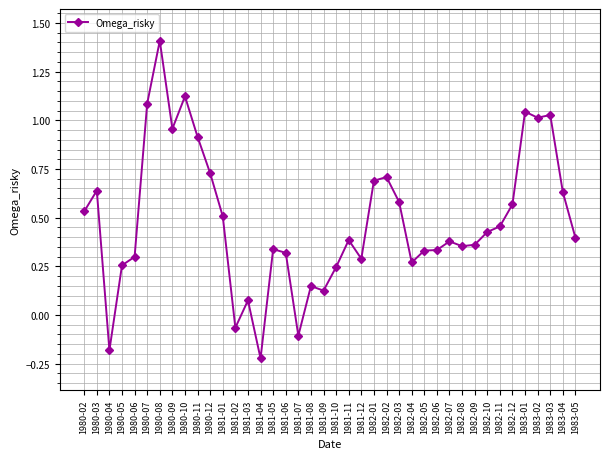

Where is the first local minimum?

1980-04